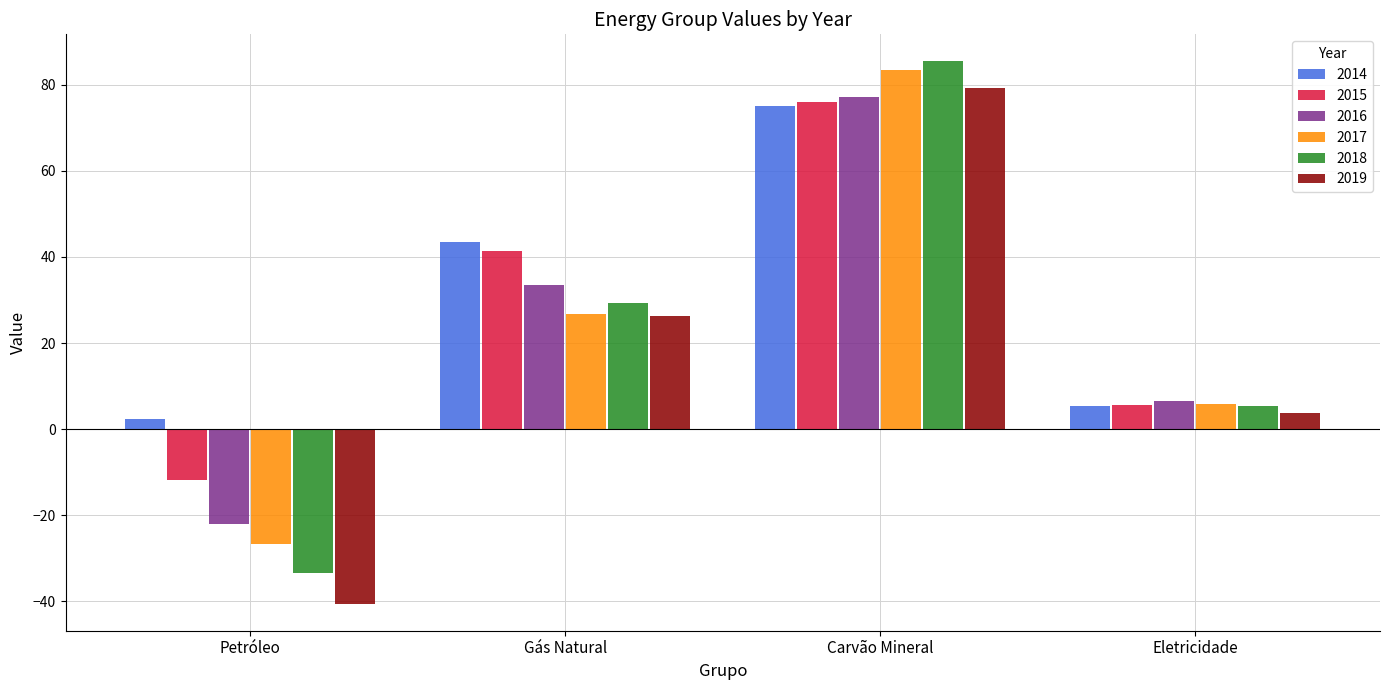

Which series changed the most between Petróleo and Carvão Mineral?

2019